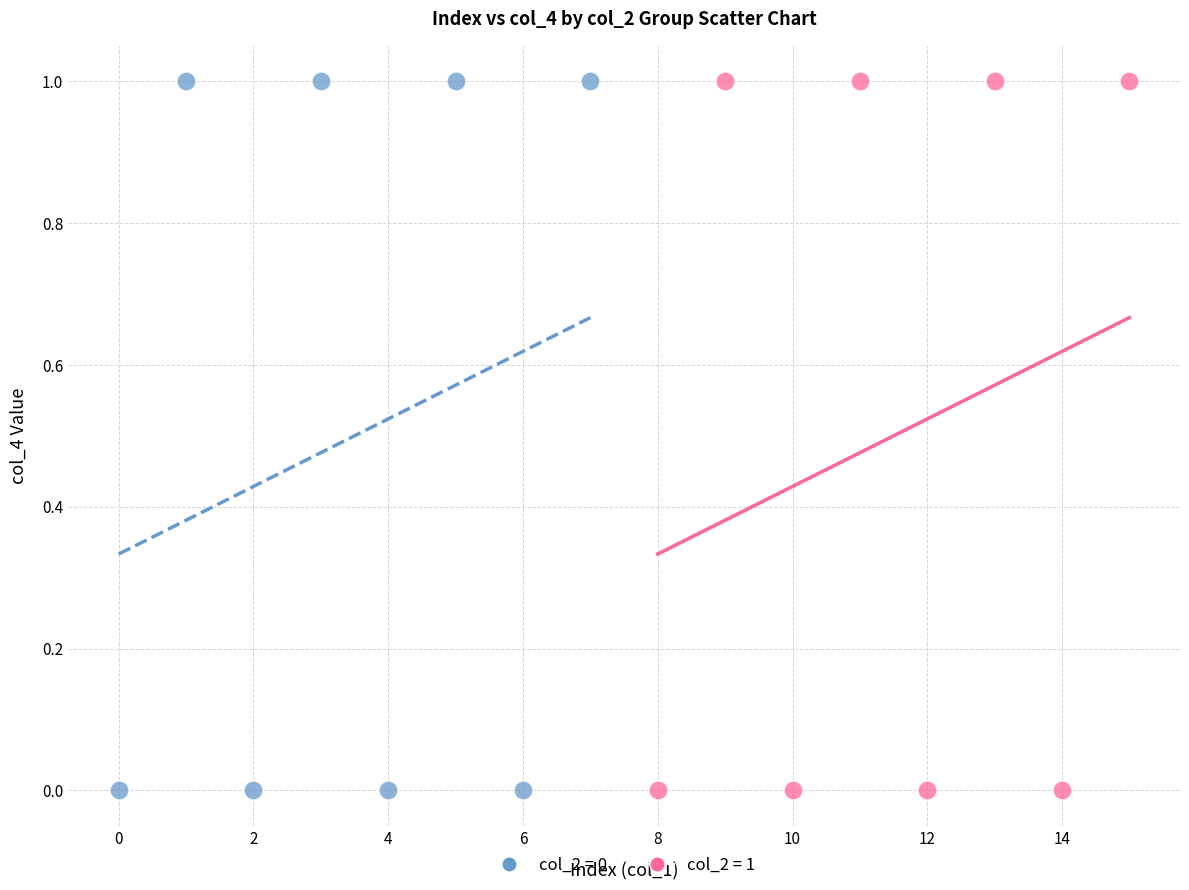

What are all the series names shown in the legend?

col_2 = 0, col_2 = 1